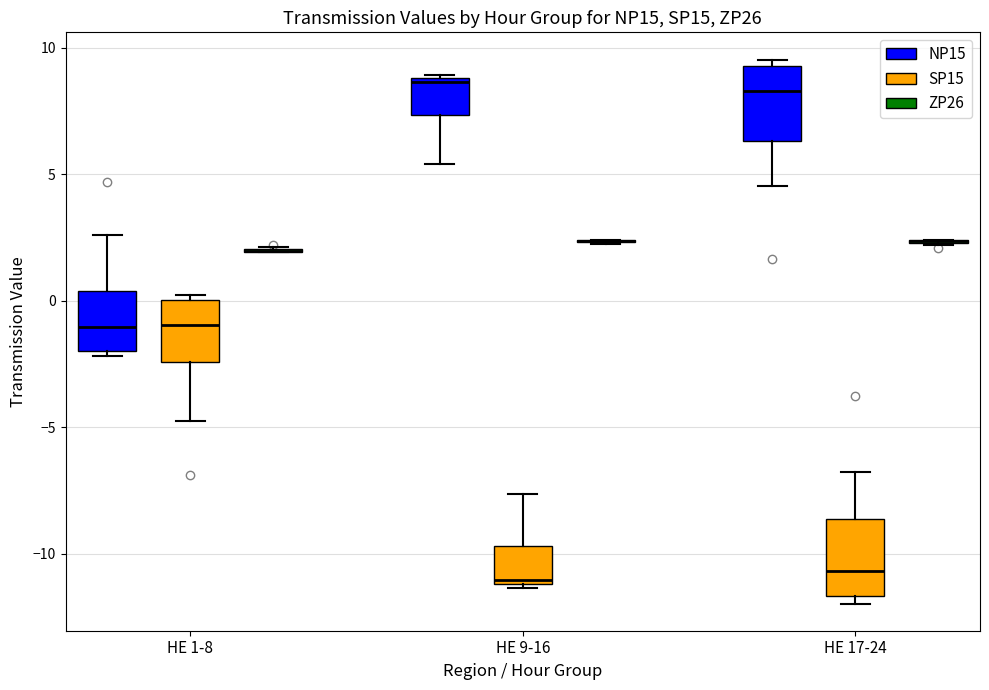

Reading left to right, transcribe this box plot: for each box, give where its median line is, the range the box spans, and where its two whiskers end, as read against the y-axis. The values are not printed on the chart, so give them approximately, as read against the axis.

HE 1-8 (NP15): median -1.0, box -2.0 to 0.5, whiskers -2.0 (just below the box's lower edge) to 2.5
HE 1-8 (SP15): median -1.0, box -2.5 to 0.0, whiskers -4.5 to 0.0 (just above the box's upper edge)
HE 1-8 (ZP26): box collapsed to a line at 2.0, whiskers 2.0 to 2.0
HE 9-16 (NP15): median 8.5, box 7.5 to 9.0, whiskers 5.5 to 9.0
HE 9-16 (SP15): median -11.0 (just above the box's lower edge), box -11.0 to -9.5, whiskers -11.5 to -7.5
HE 9-16 (ZP26): box collapsed to a line at 2.5, whiskers 2.5 to 2.5
HE 17-24 (NP15): median 8.5, box 6.5 to 9.5, whiskers 4.5 to 9.5 (just above the box's upper edge)
HE 17-24 (SP15): median -10.5, box -11.5 to -8.5, whiskers -12.0 to -7.0
HE 17-24 (ZP26): box collapsed to a line at 2.5, whiskers 2.0 to 2.5